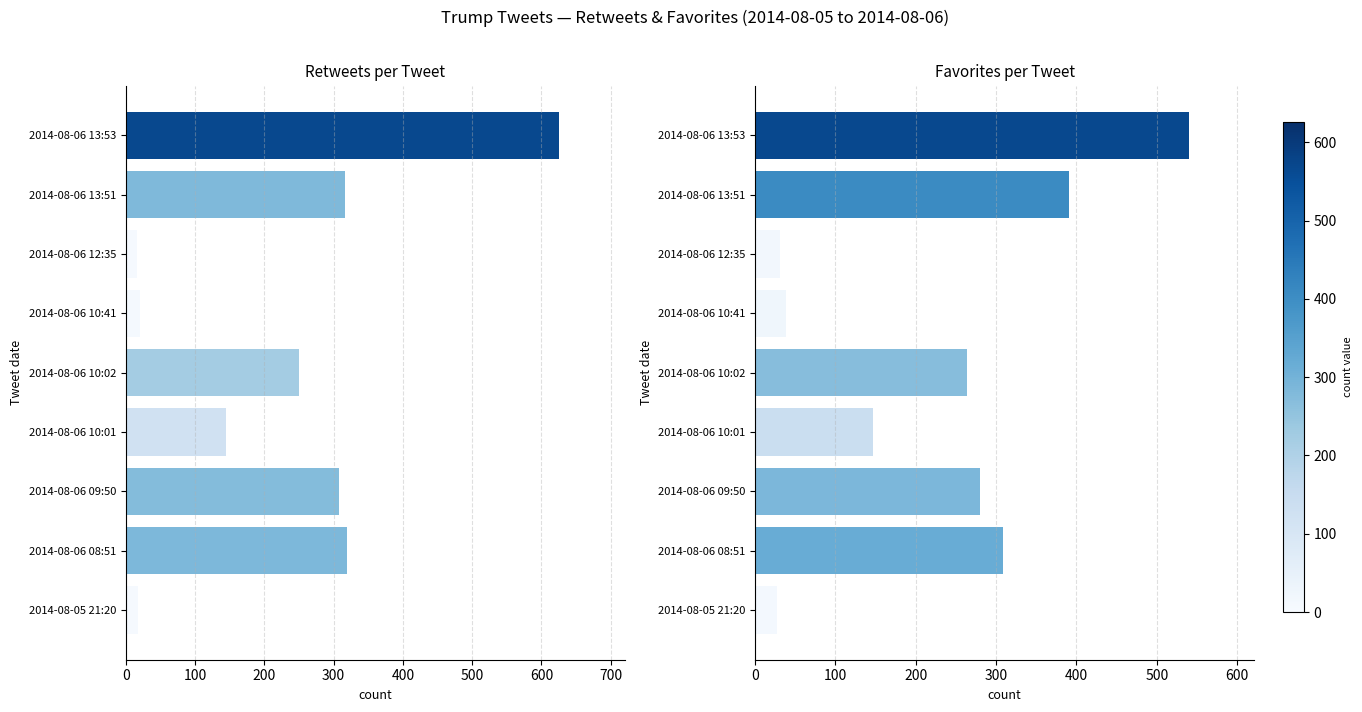

What is the highest value of the favorites series?

540